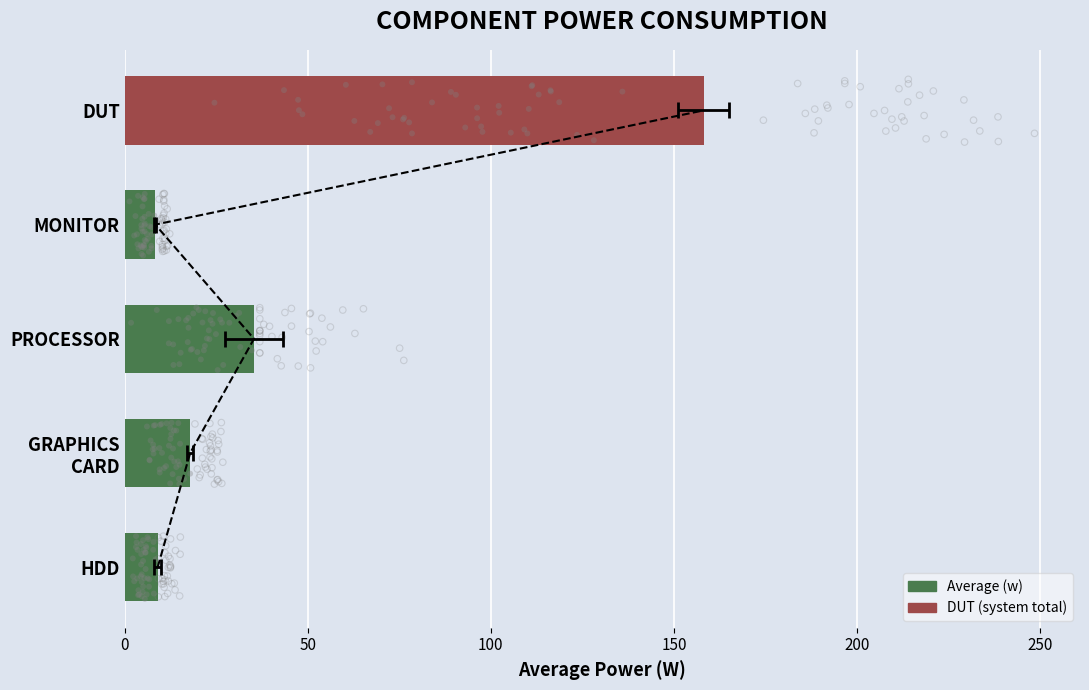

Approximately how many times larger is the value at HDD compared to PROCESSOR?

0.3